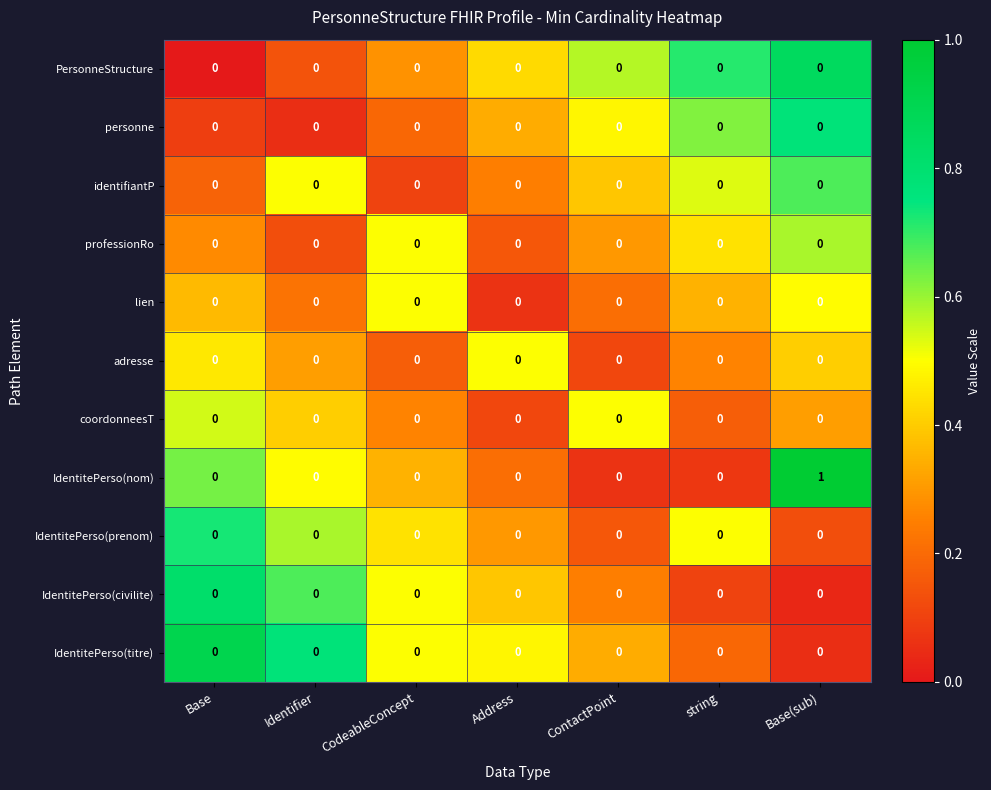

The adresse series shows 0 at Base. True or false?

True